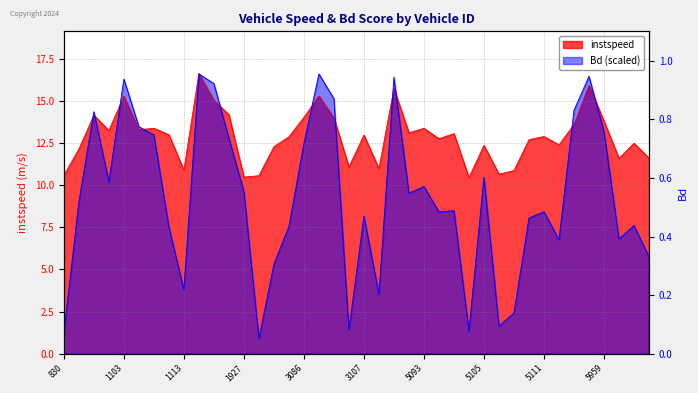

Which series has the largest range (max minus min)?

Bd